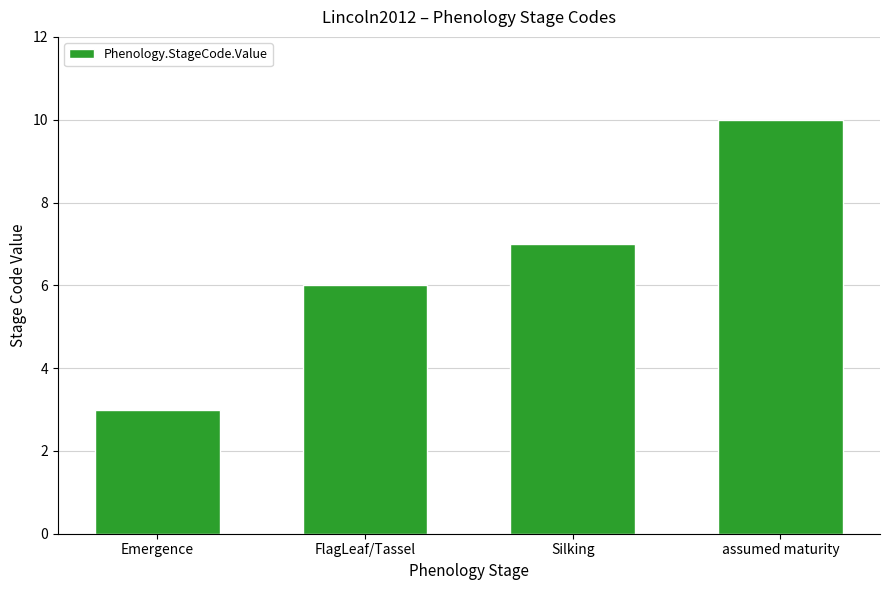

Reading left to right, what are all the values shown in this chart?

Emergence=3	FlagLeaf/Tassel=6	Silking=7	assumed maturity=10